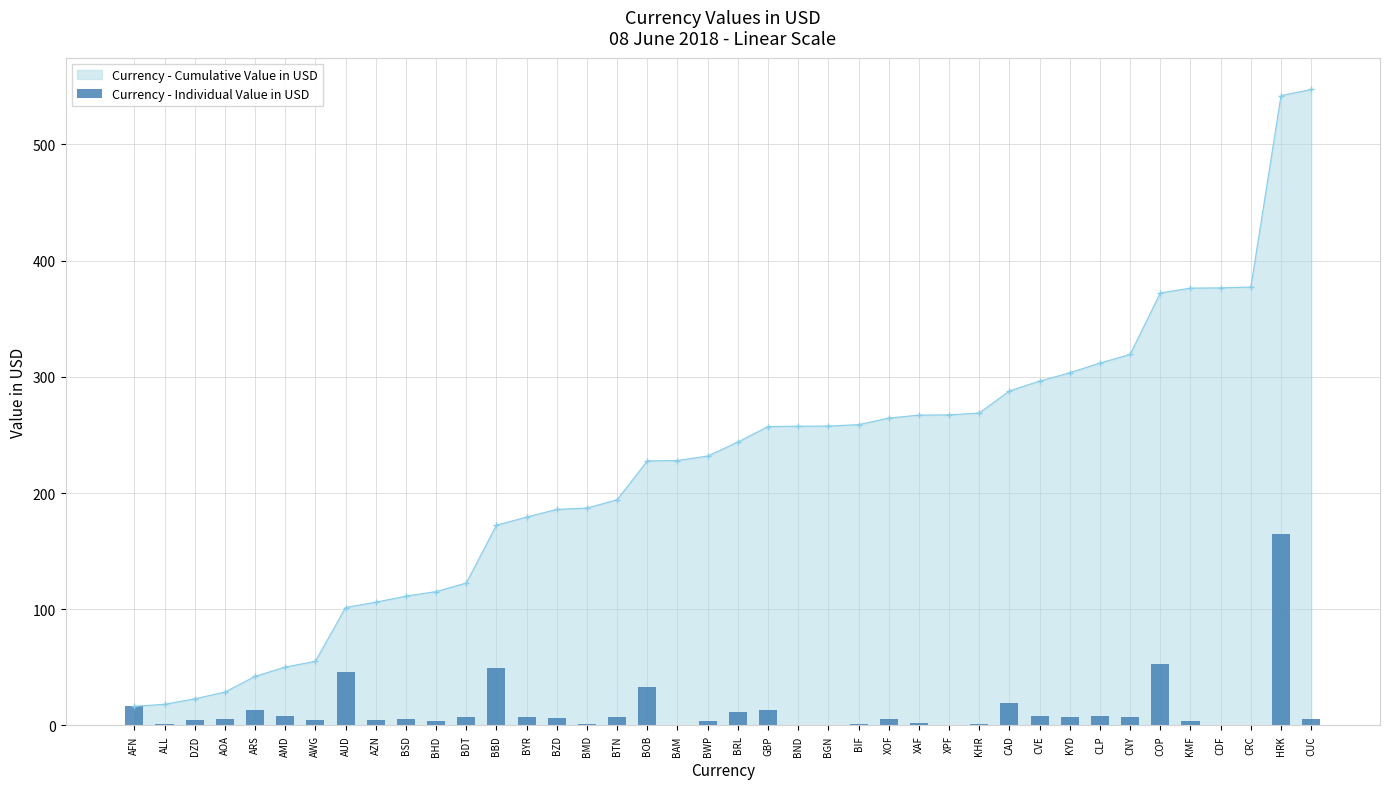

Which category has the lowest value across all series?

BGN